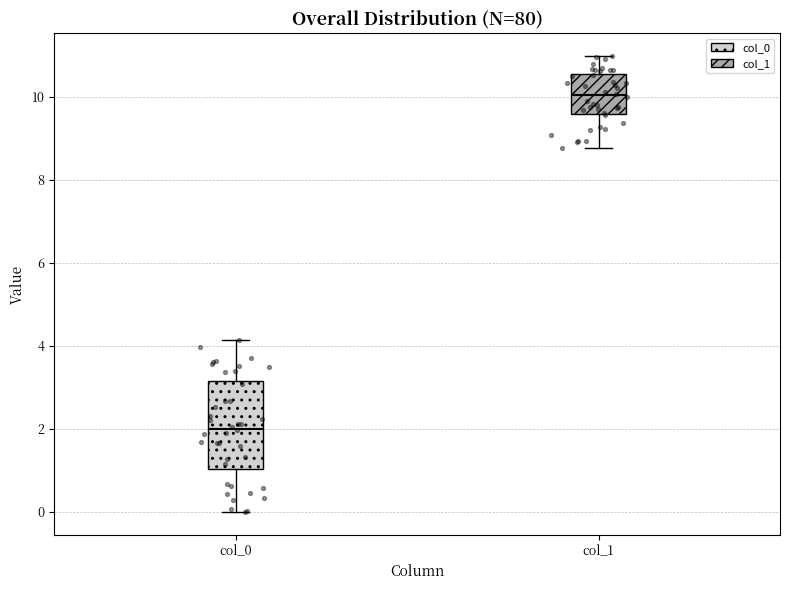

Where does the lower whisker of the box for col_1 end on the y-axis? The values are not printed on the chart, so give them approximately, as read against the axis.

8.8